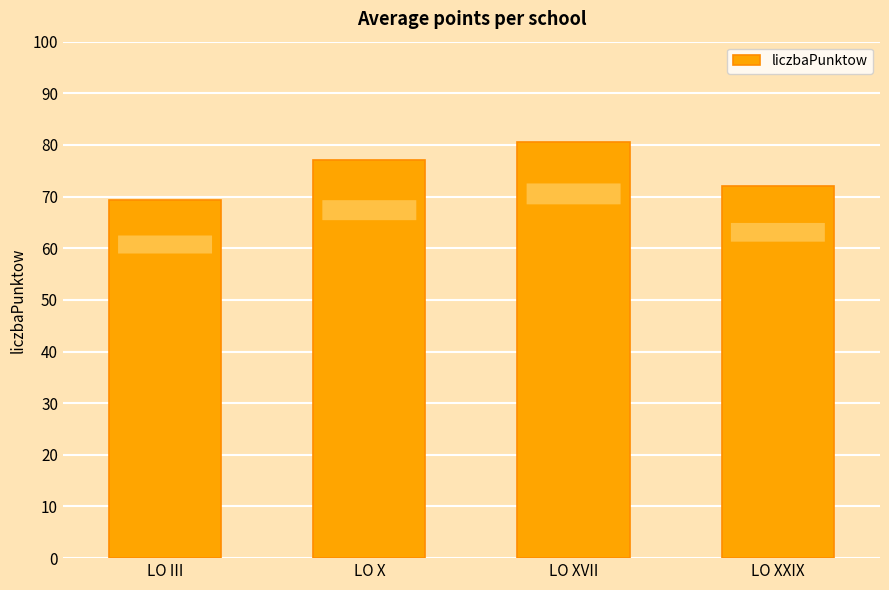

What is the smallest value displayed?

69.4